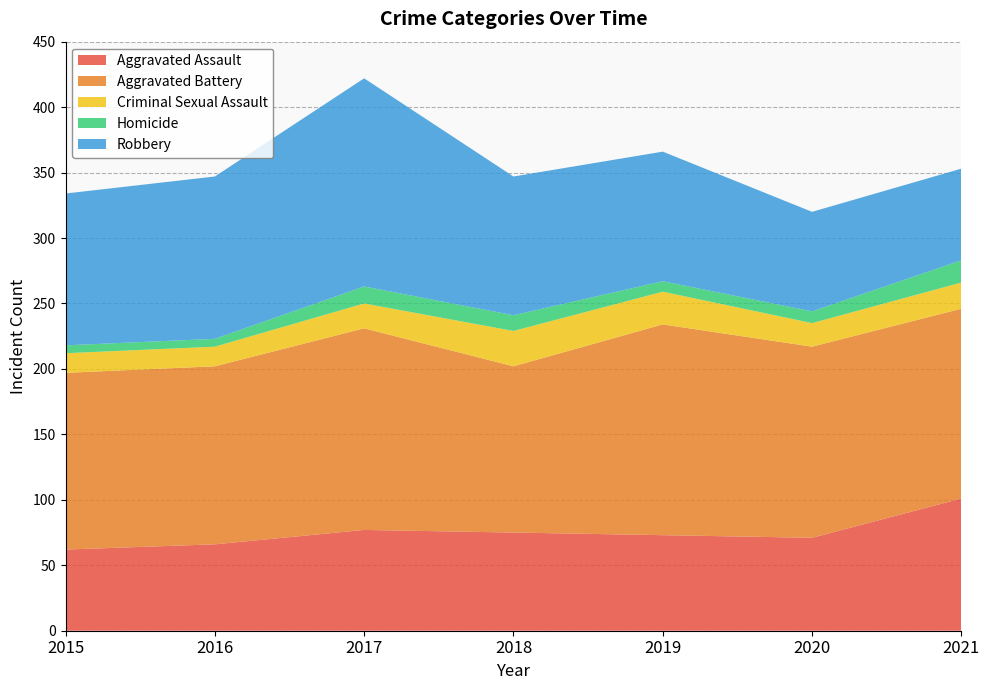

Reading left to right, transcribe all the data shown in this chart.

Aggravated Assault: 2015=62	2016=66	2017=77	2018=75	2019=73	2020=71	2021=101
Aggravated Battery: 2015=135	2016=136	2017=154	2018=127	2019=161	2020=146	2021=145
Criminal Sexual Assault: 2015=15	2016=15	2017=19	2018=27	2019=25	2020=18	2021=20
Homicide: 2015=6	2016=6	2017=13	2018=12	2019=8	2020=9	2021=17
Robbery: 2015=116	2016=124	2017=159	2018=106	2019=99	2020=76	2021=70